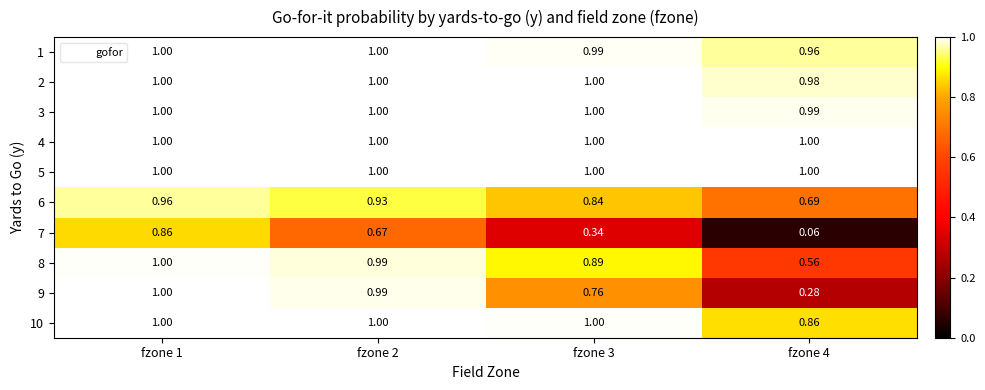

Rank the series at fzone 1 from highest to lowest value.

1, 2, 3, 4, 5, 10, 9, 8, 6, 7